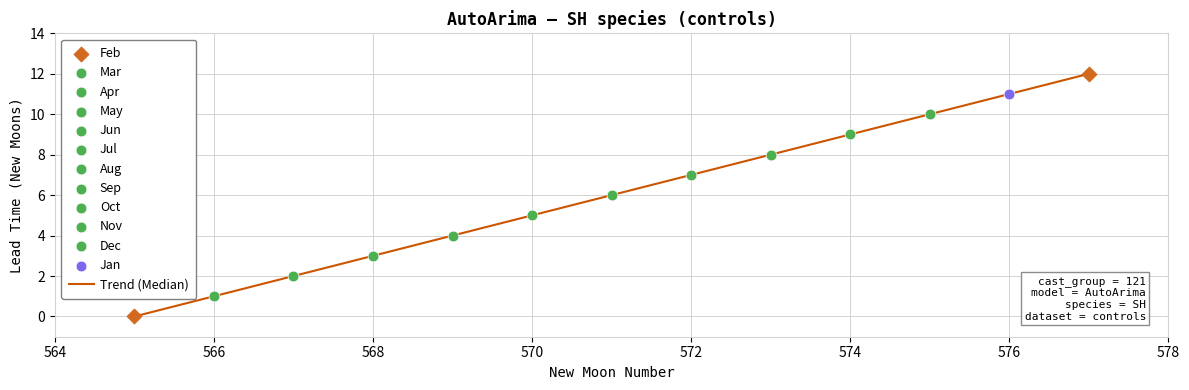

What is the greatest value displayed?

12.0